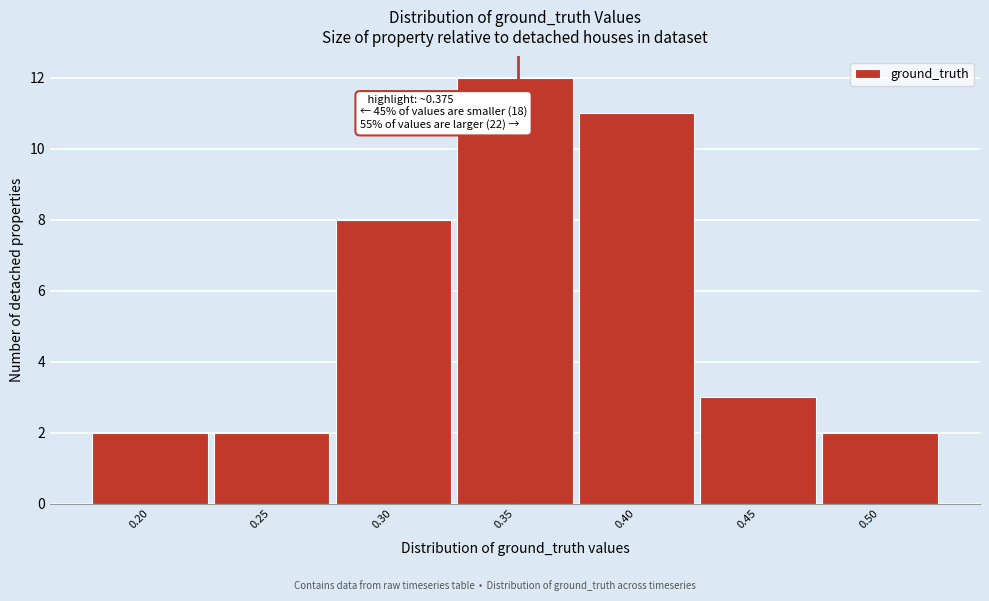

Reading right to left, what are all the values shown in this chart?

0.50=2	0.45=3	0.40=11	0.35=12	0.30=8	0.25=2	0.20=2